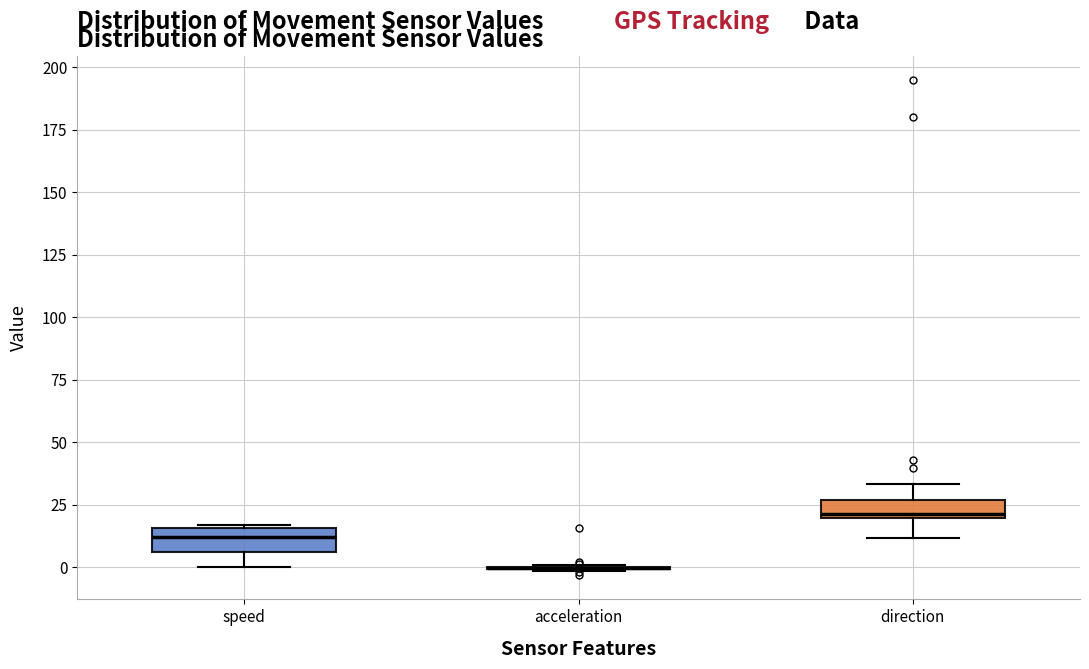

Where does the lower whisker of the box for direction end on the y-axis? The values are not printed on the chart, so give them approximately, as read against the axis.

10